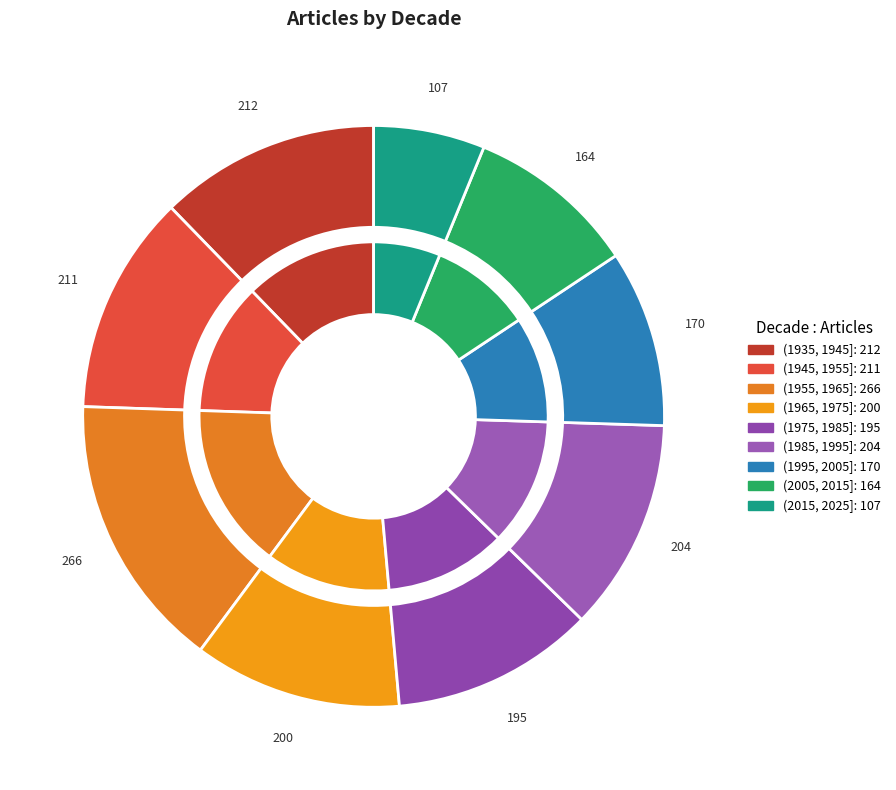

Approximately how many times larger is the value at (1975, 1985] compared to (1935, 1945]?

0.9